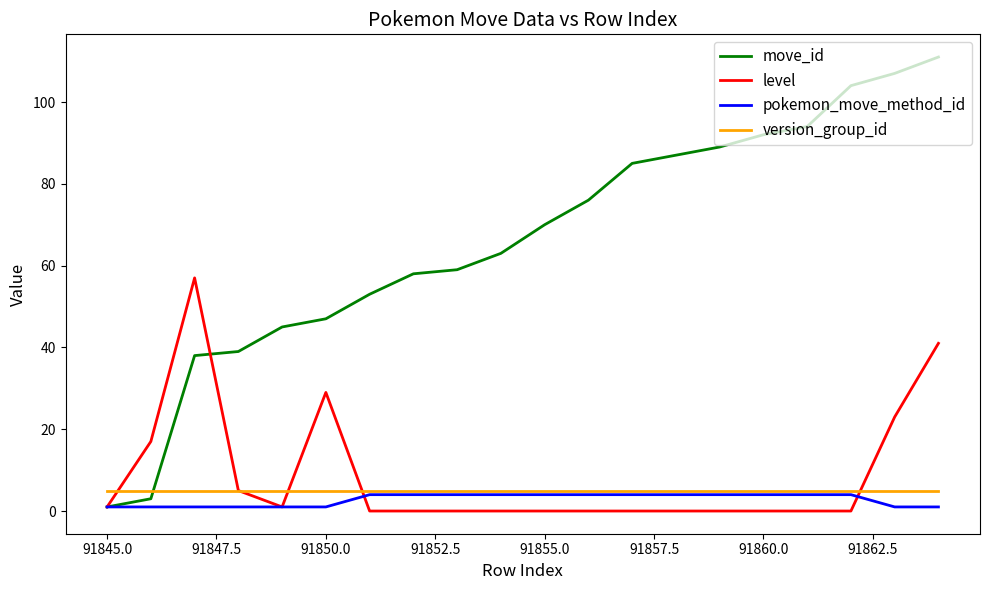

Which series has the largest total across all categories?

move_id